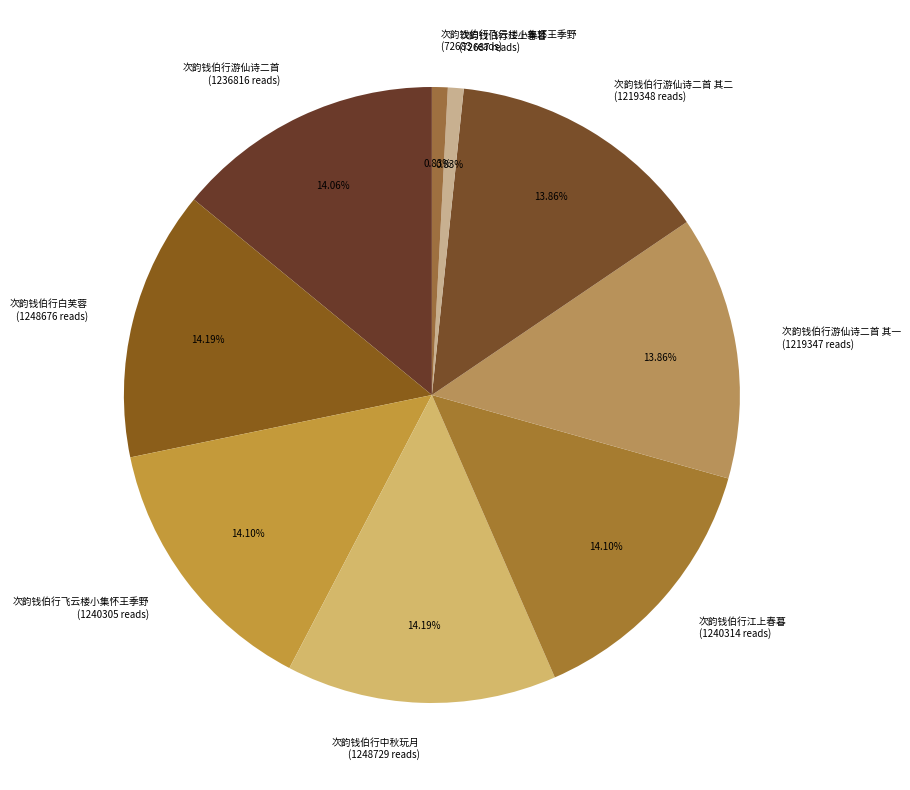

Combined, do 次韵钱伯行游仙诗二首 其一 (1219347 reads) and 次韵钱伯行游仙诗二首 (1236816 reads) account for over 50%?

No